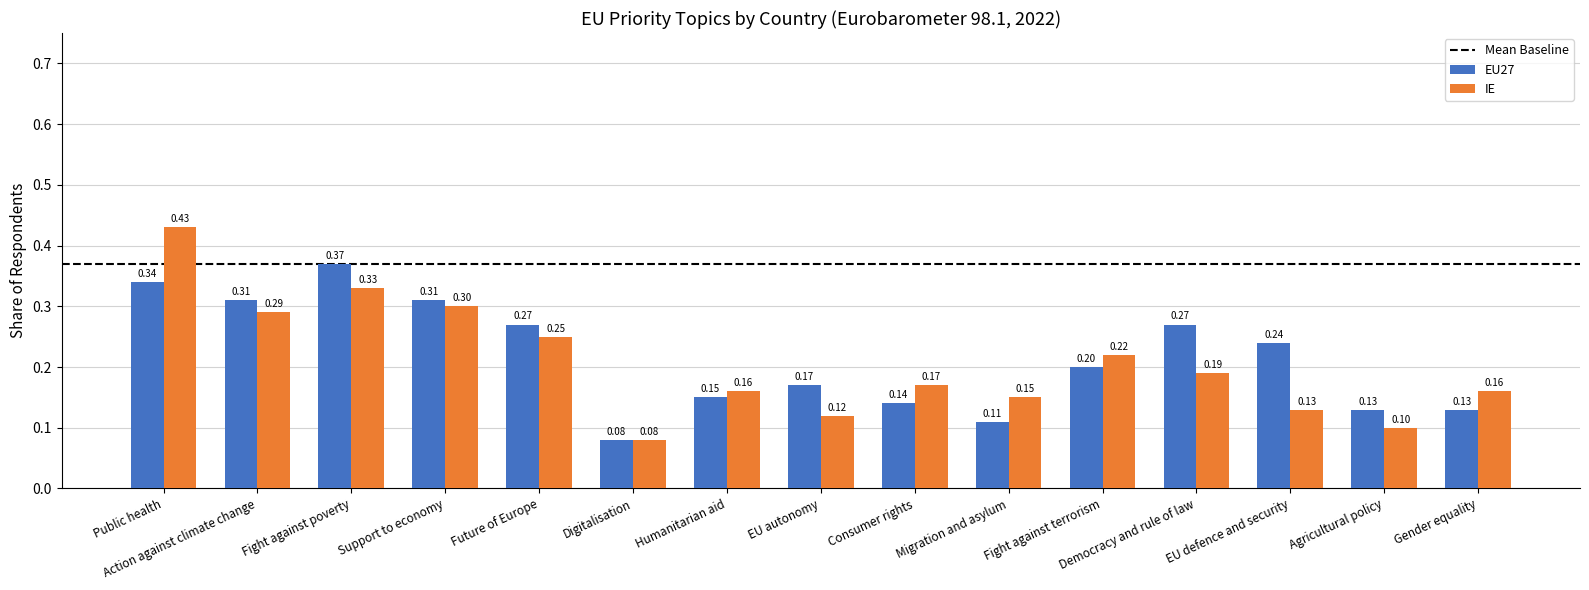

What is the difference between the IE values at Consumer rights and Action against climate change?

0.1